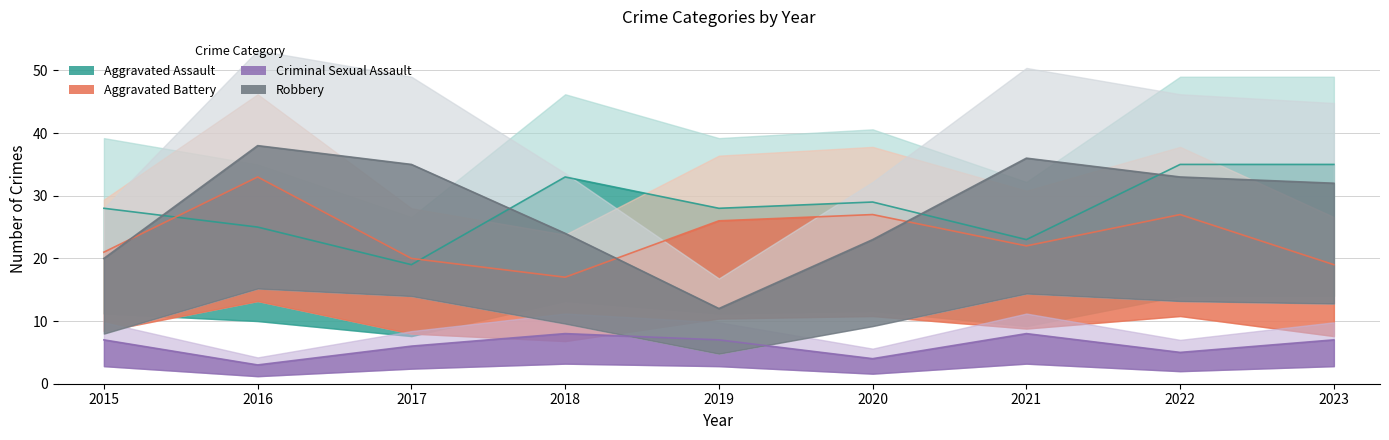

Is it true that Aggravated Assault equals 31 at 2017?

False